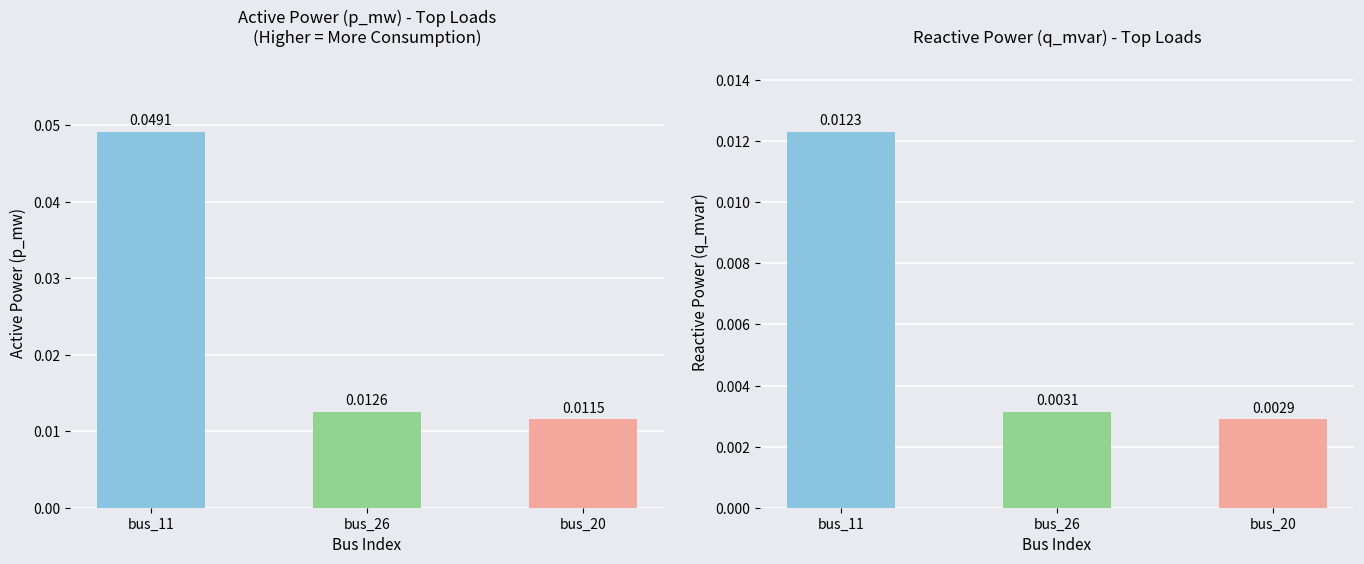

The value of p_mw at bus_26 is 0.0. True or false?

False